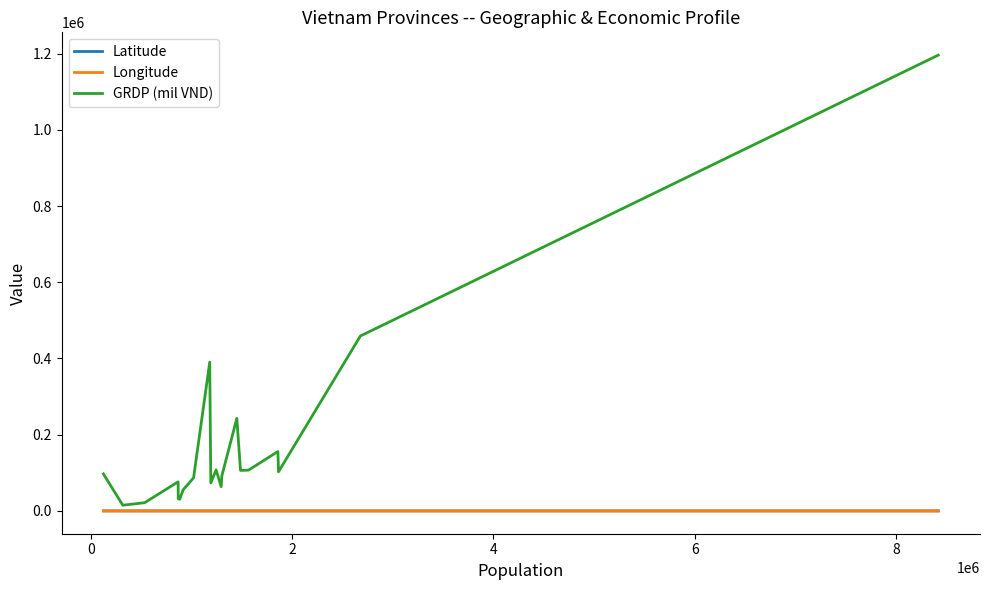

Which series has the widest spread of values?

GRDP (mil VND)